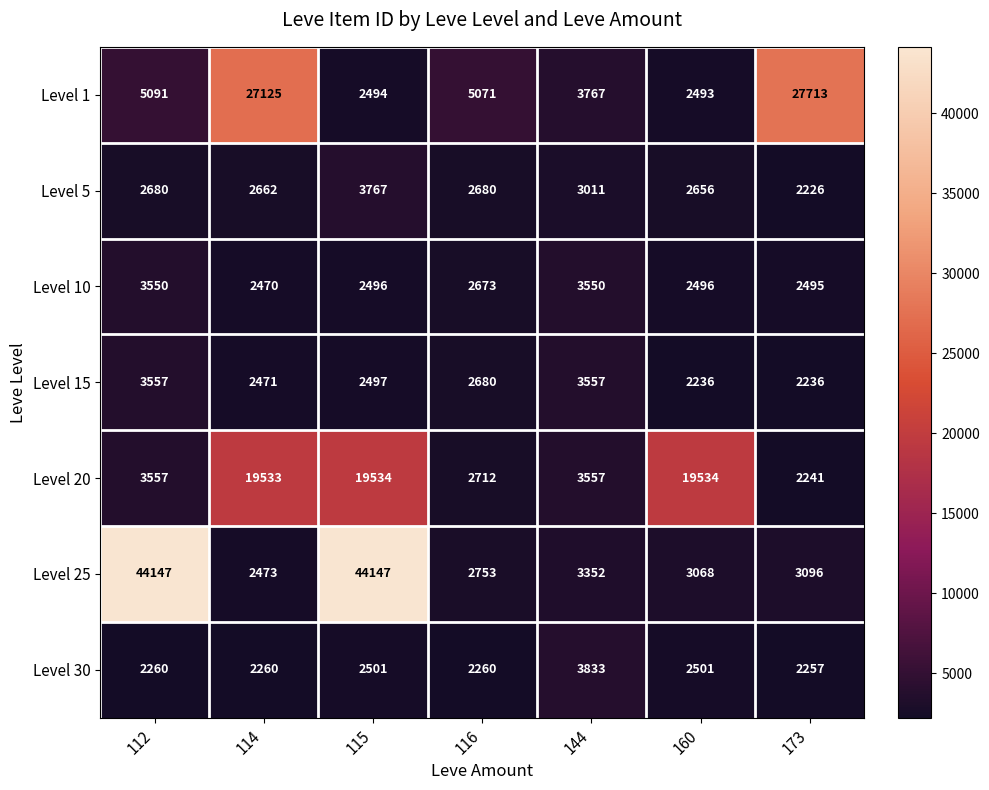

Where does the Level 25 series first go above 3096?

112